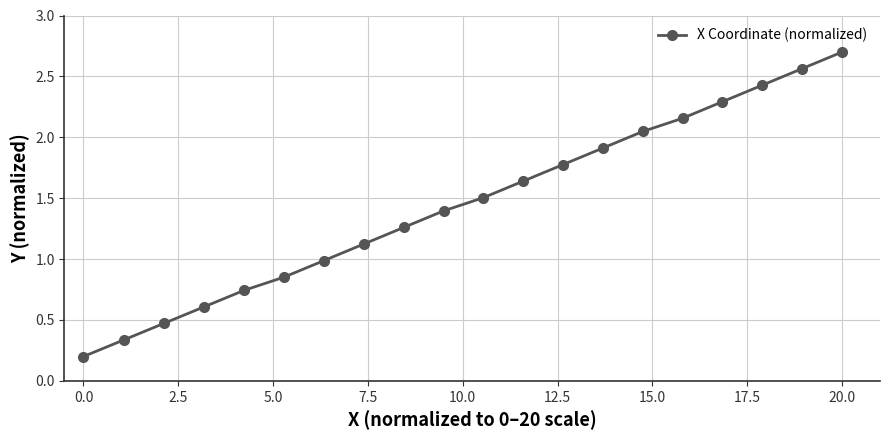

How many categories are shown in the chart?

20